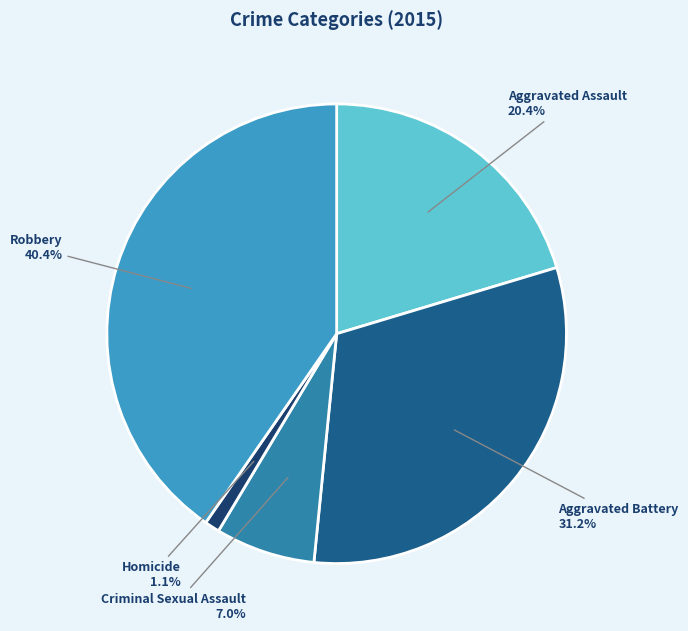

Do Robbery and Homicide together represent more than half of the pie?

No